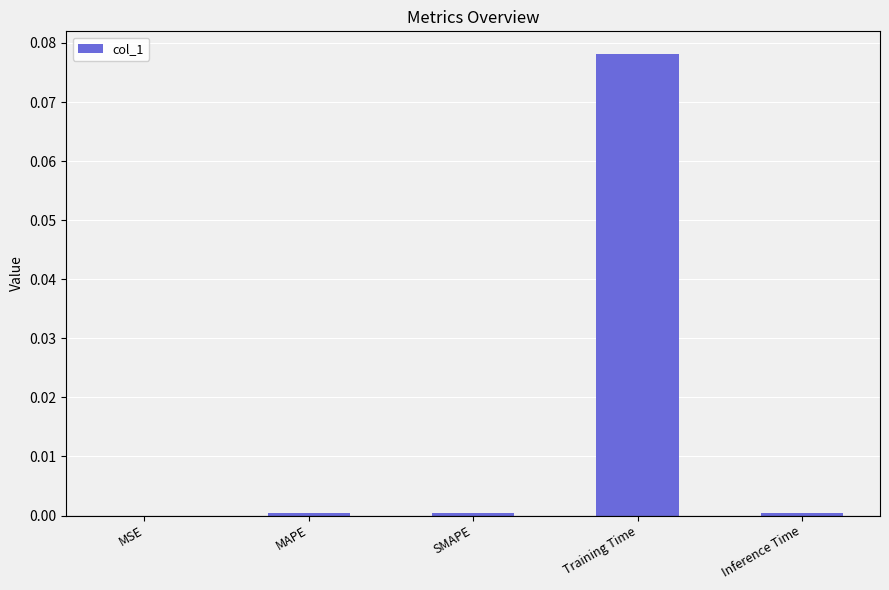

Is it true that the value at MSE is 0.0?

True